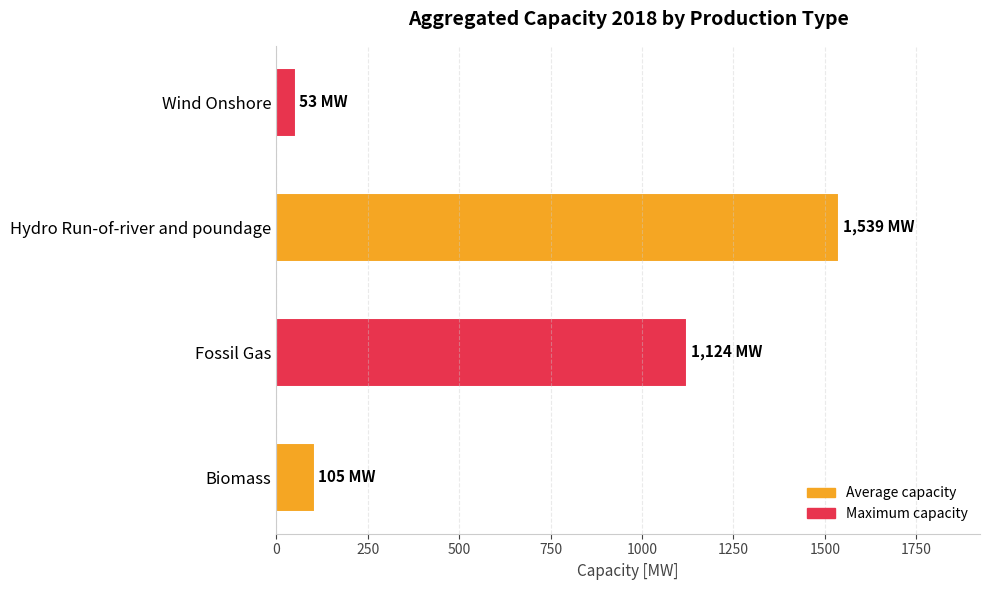

What is the change in value from Biomass to Wind Onshore?

-52